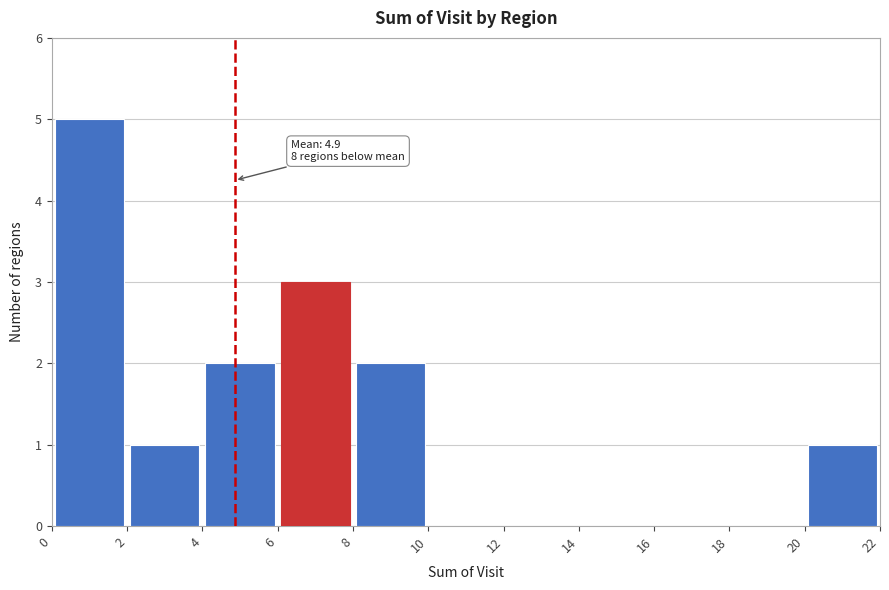

Over which range of the x-axis is the bar tallest?

0 to 2